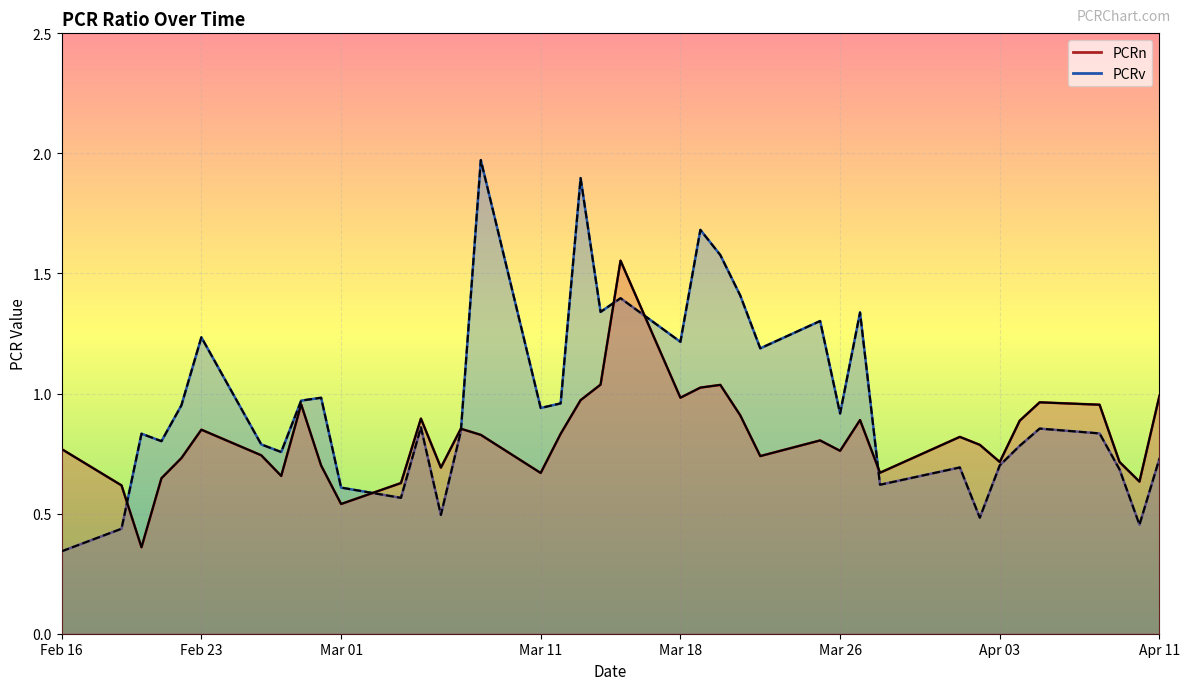

True or false: PCRv has a value of 0.5 at 12.

False